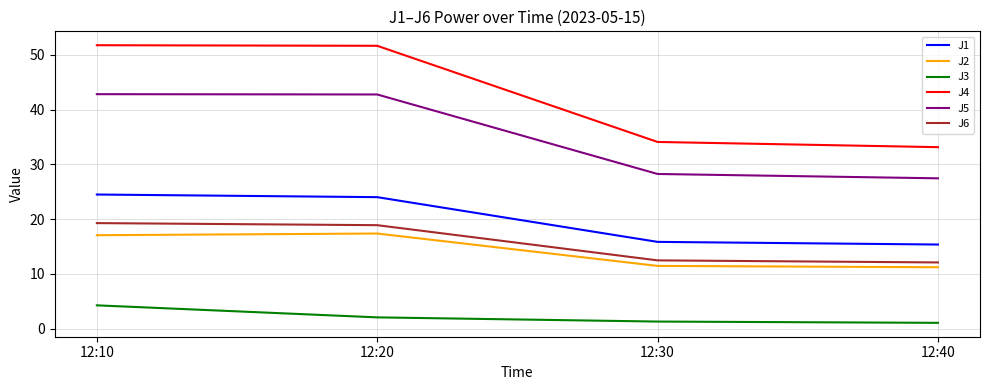

What is the approximate value of J6 at 12:20?

18.9